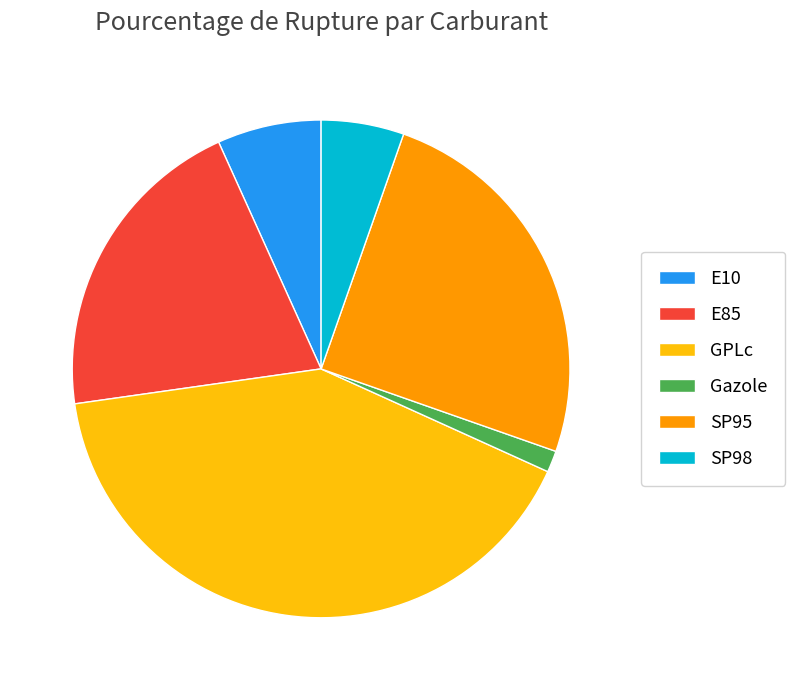

Rank the categories by value from highest to lowest.

GPLc, SP95, E85, E10, SP98, Gazole